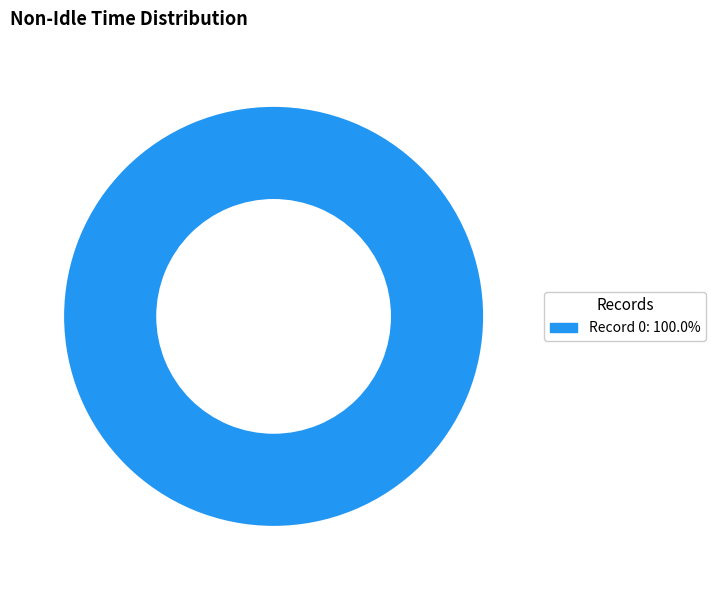

How many segments does this pie chart have?

1